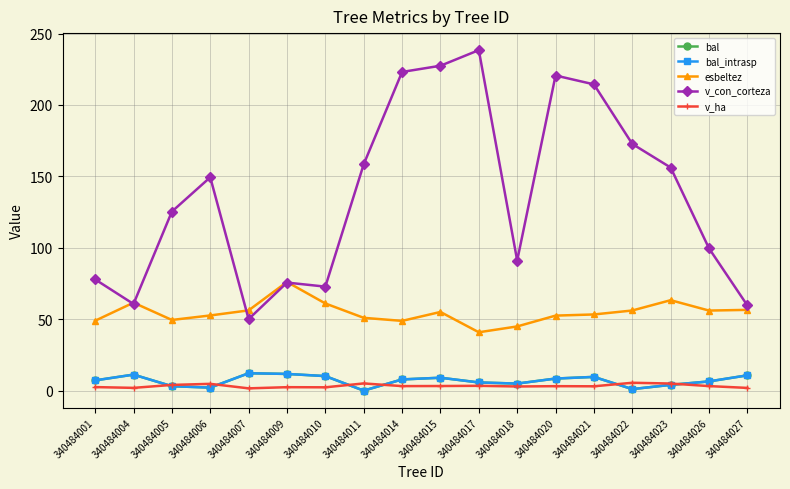

What is the difference between the maximum and minimum values in the v_ha series?

3.9